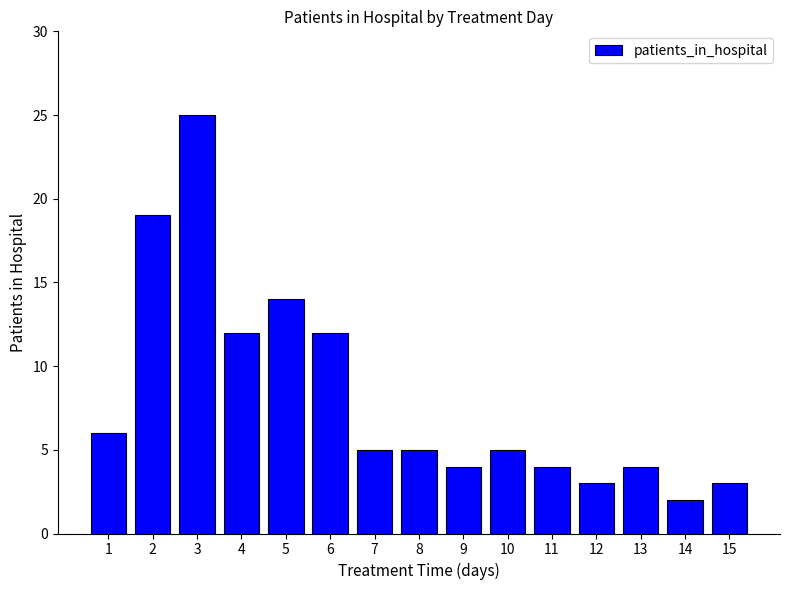

The value at 9 is 6. True or false?

False